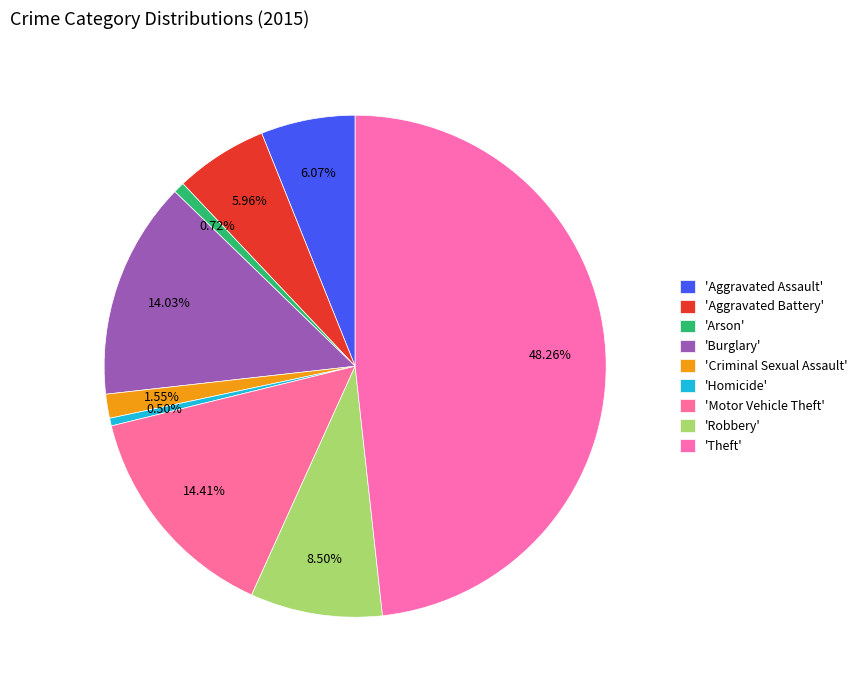

To the nearest percent, what is the difference between the largest and smallest slice percentages?

48%